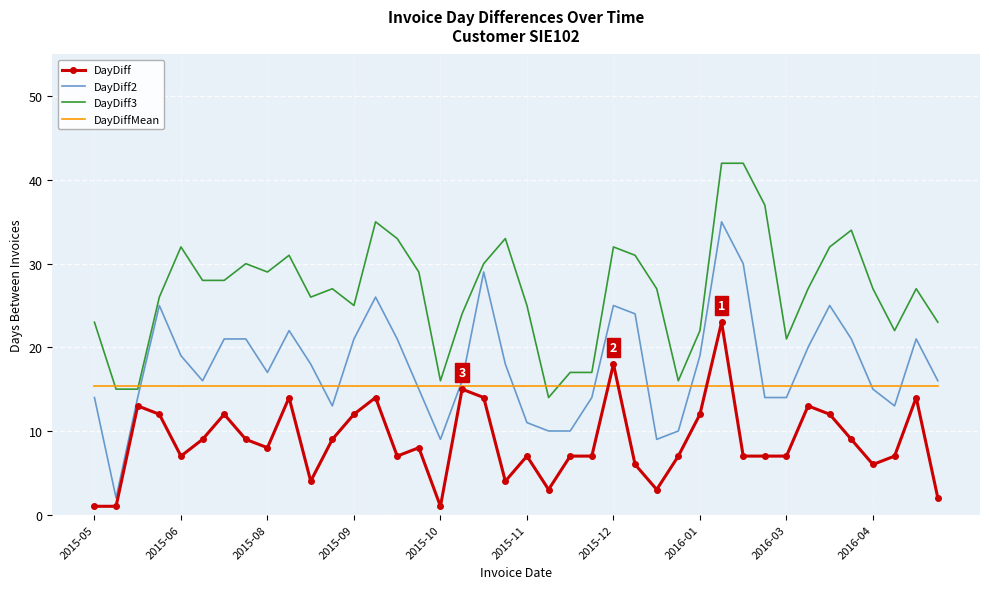

Which series has the largest total across all categories?

DayDiff3